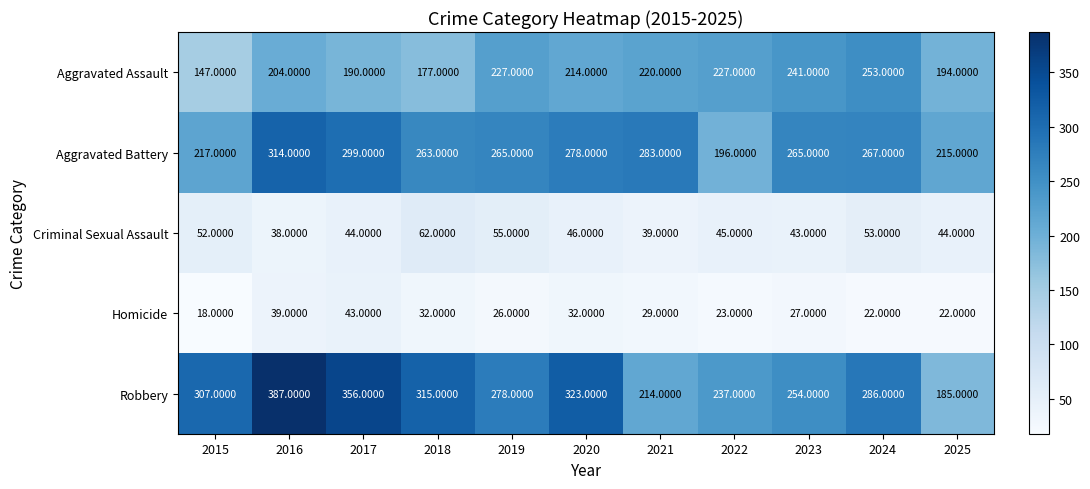

Rank the series at 2017 from lowest to highest value.

Homicide, Criminal Sexual Assault, Aggravated Assault, Aggravated Battery, Robbery